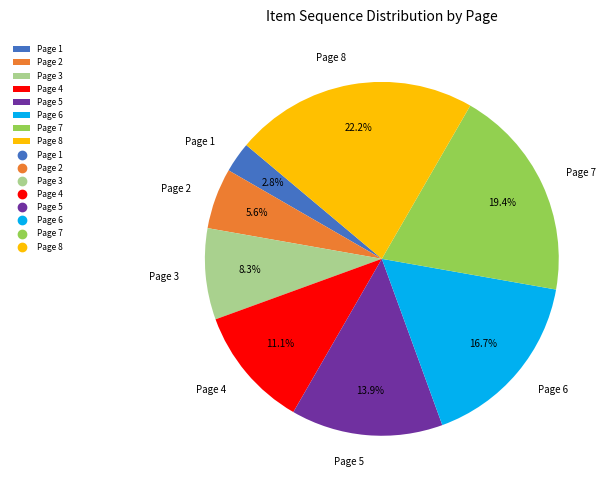

What portion of the pie excludes Page 2?

94.4%